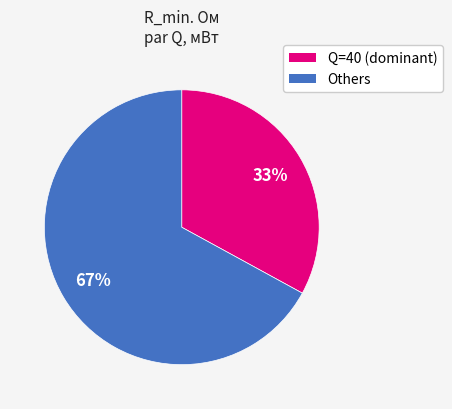

Is there a majority slice in this chart?

Yes